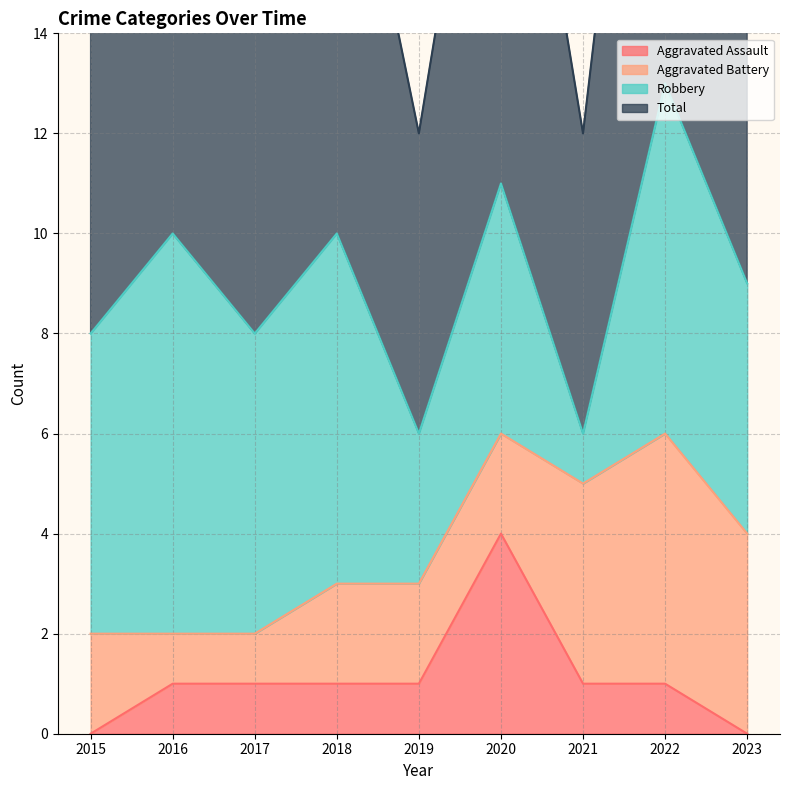

At which category does Aggravated Assault reach its first local peak?

2020